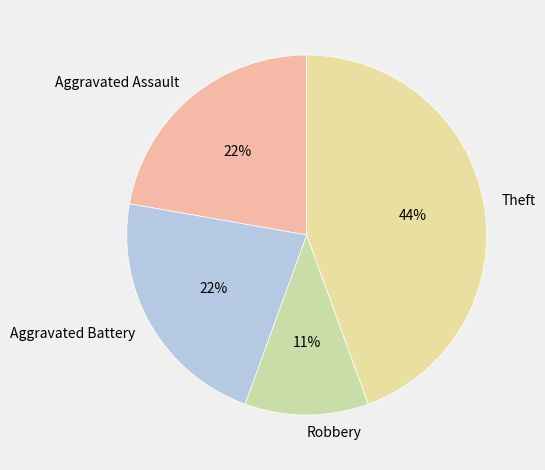

Is there a majority slice in this chart?

No